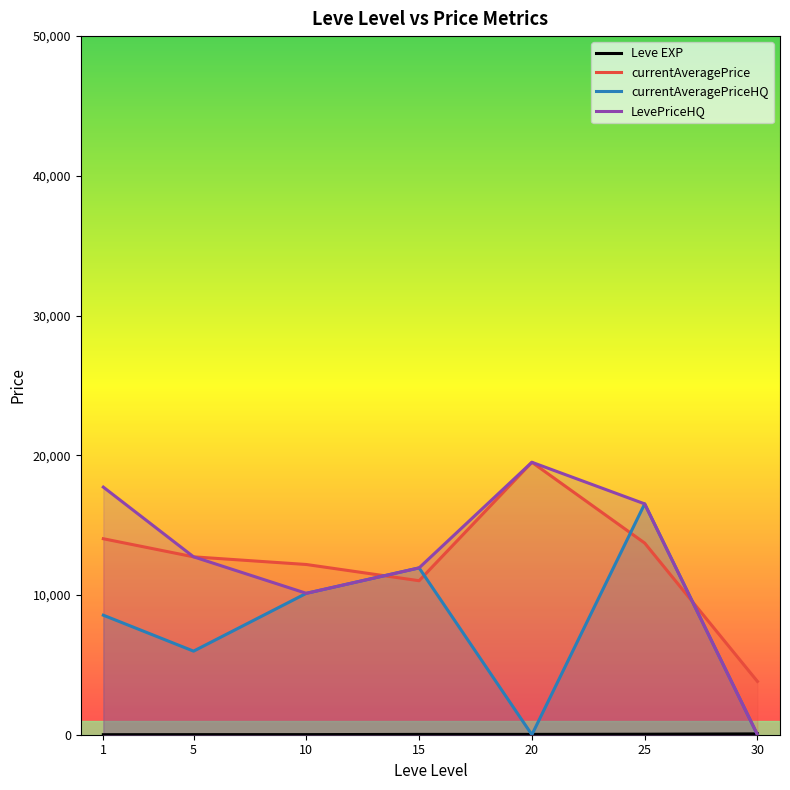

Reading left to right, what are all the values shown in this chart?

Leve EXP: 1.3	6.2	7.7	22.3	23.3	34.7	59.0
currentAveragePrice: 14026.2	12731.7	12183.2	11021.5	19499.8	13718.2	3812.5
currentAveragePriceHQ: 8554.2	5982.7	10120.3	11940.7	0.0	16522.5	0.0
LevePriceHQ: 17720.8	12732.5	10120.3	11940.7	19499.8	16522.5	0.0